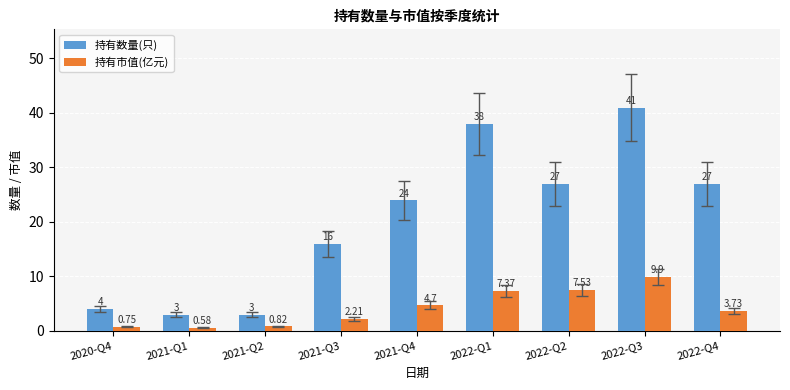

Rank the series by their average value, from highest to lowest.

持有数量(只), 持有市值(亿元)